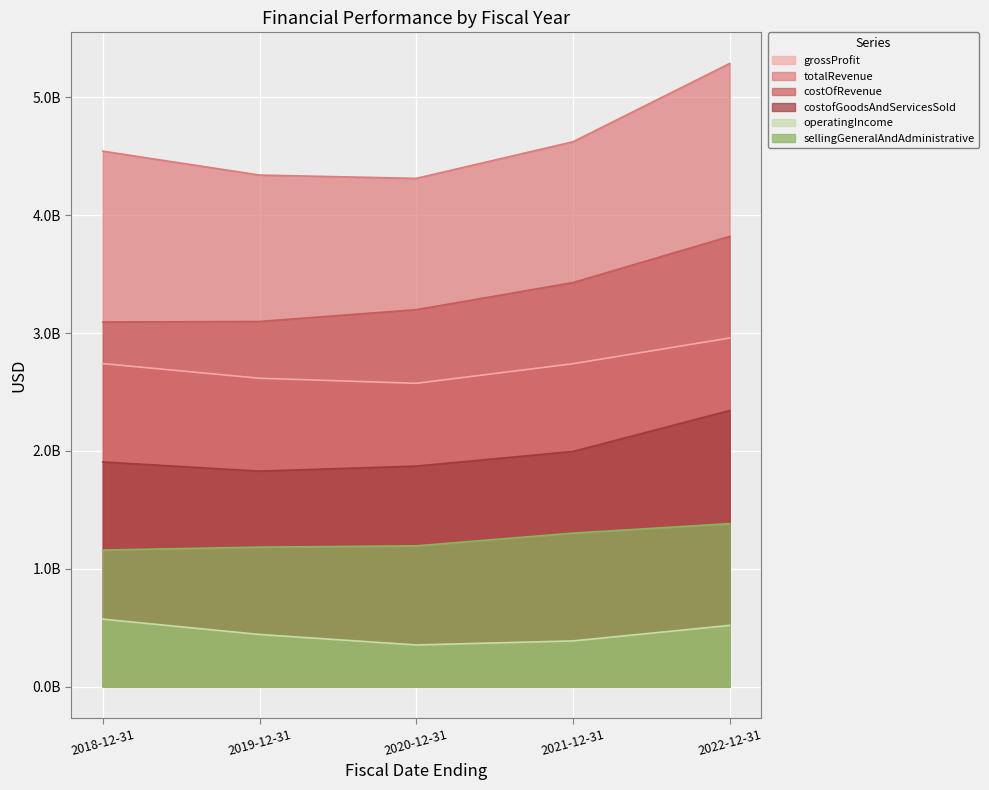

How many values in the totalRevenue series are below 4544300000?

2